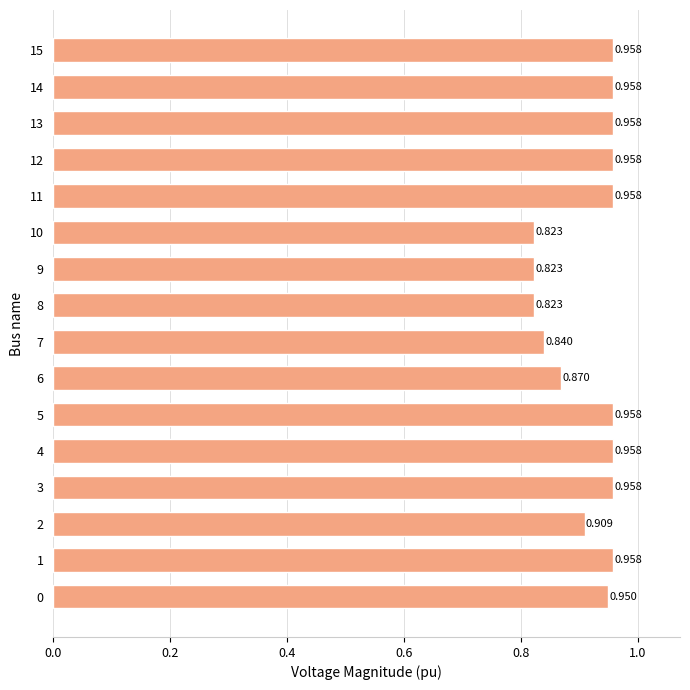

What is the smallest value displayed?

0.8